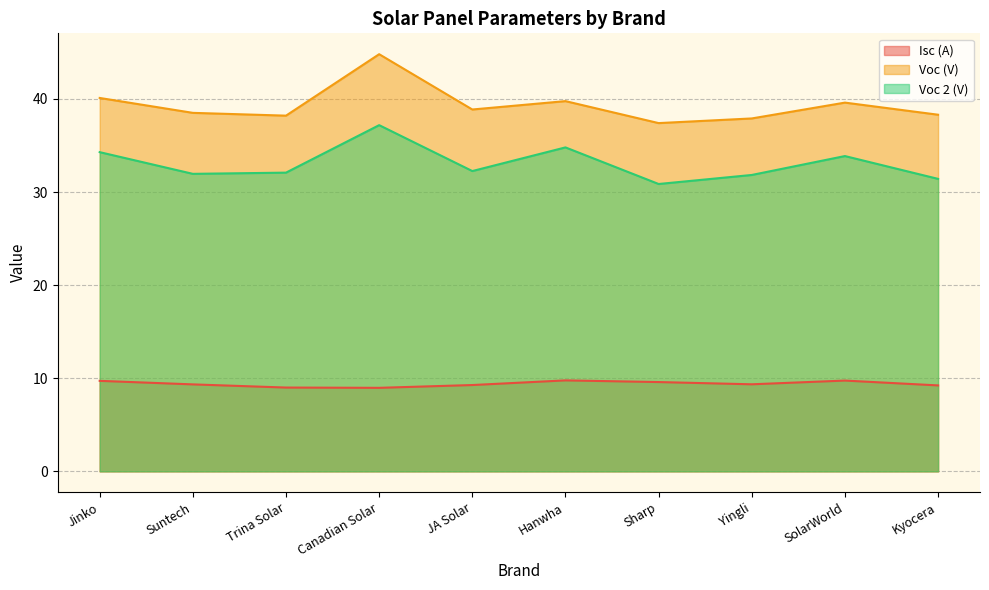

Does the chart have visible grid lines?

Yes